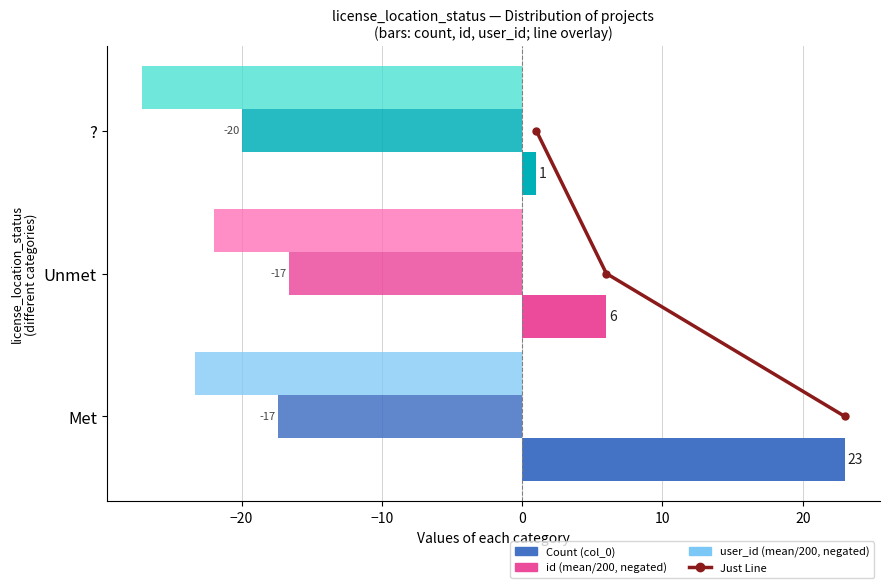

How many groups of bars are there?

3